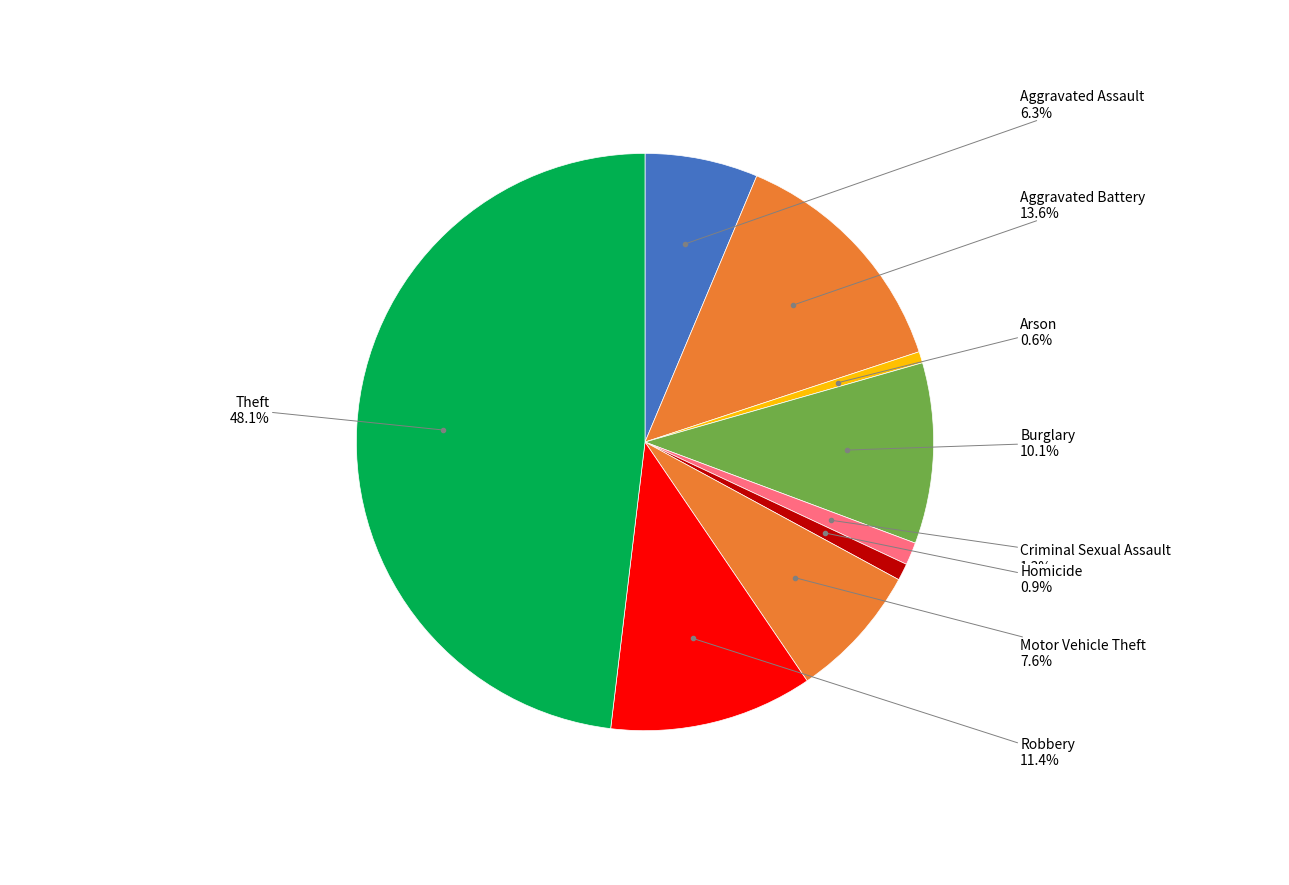

How many slices are in this pie chart?

9